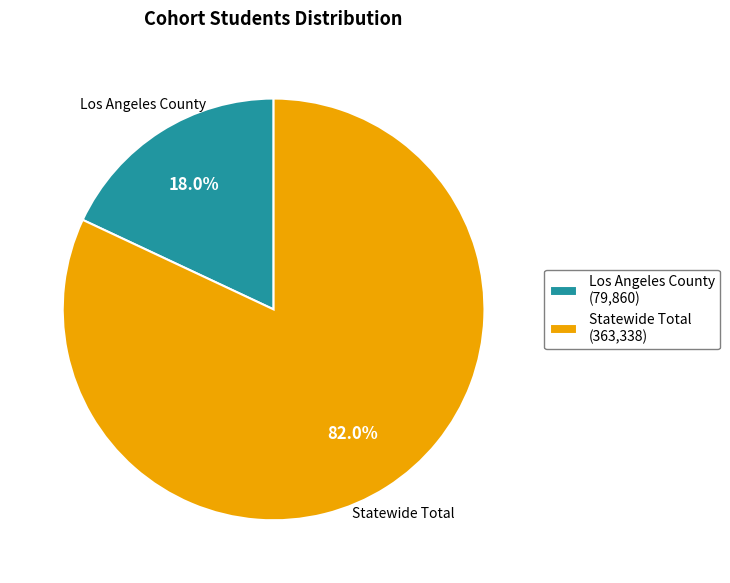

To the nearest percent, what is the difference between the largest and smallest slice percentages?

64%